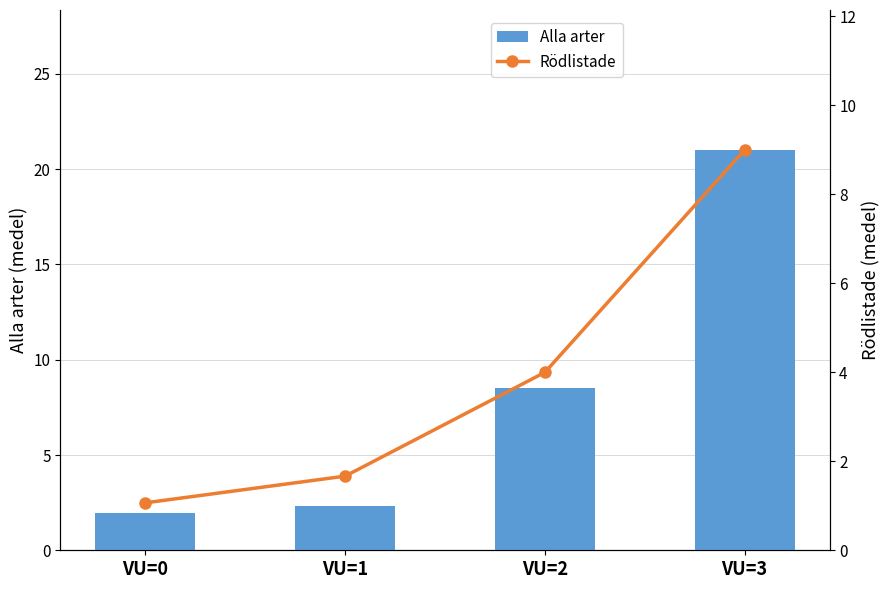

What is the value of the Alla arter bar at the 3rd from the left?

8.5